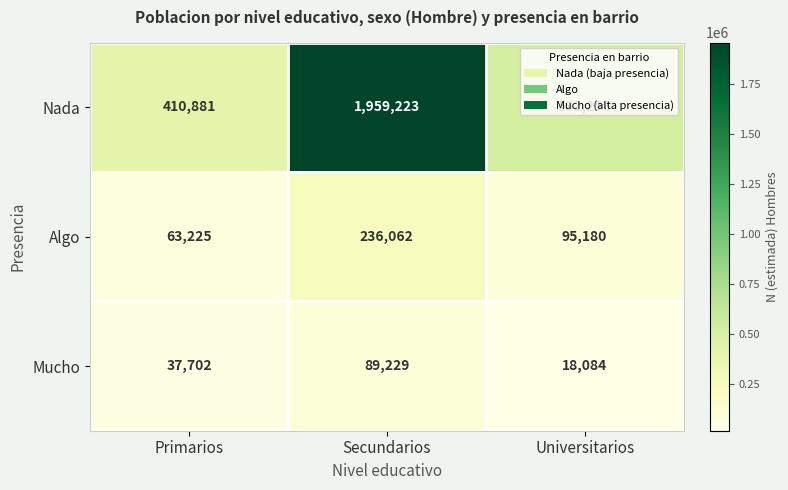

At which label does Mucho reach its peak?

Secundarios